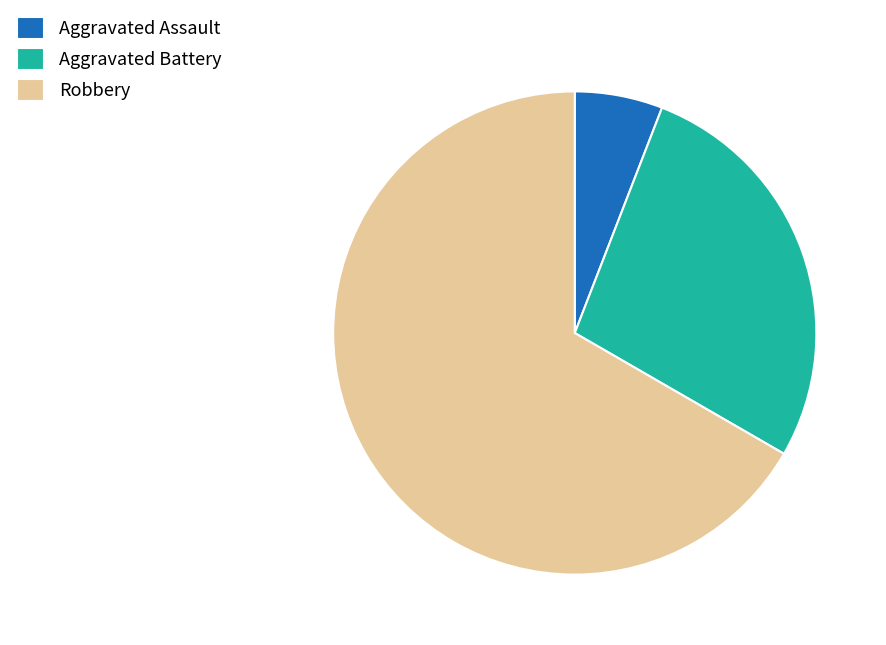

Is there any slice that represents more than half of the pie?

Yes